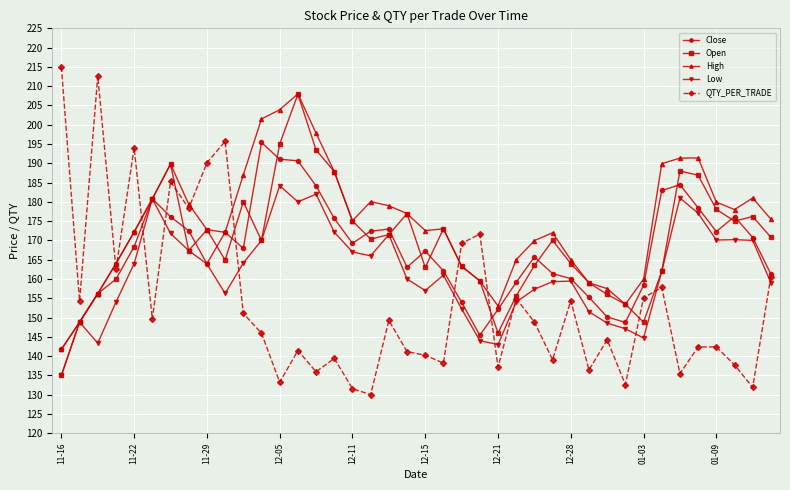

What is the highest value of the QTY_PER_TRADE series?

215.0